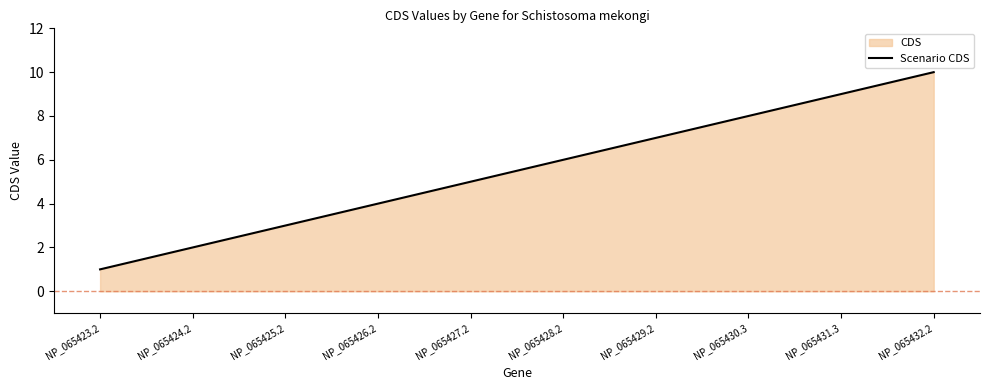

True or false: the data has more than 1 interior local peaks.

False